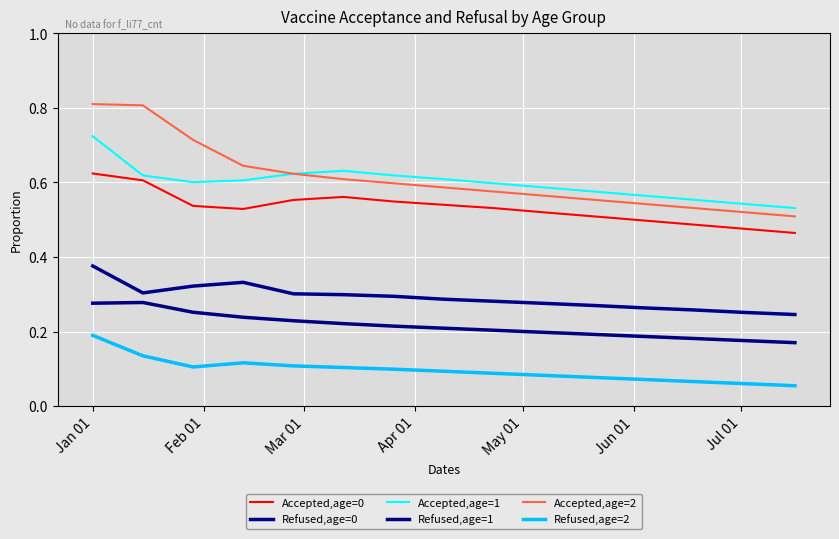

Which series has the largest range (max minus min)?

Accepted,age=2